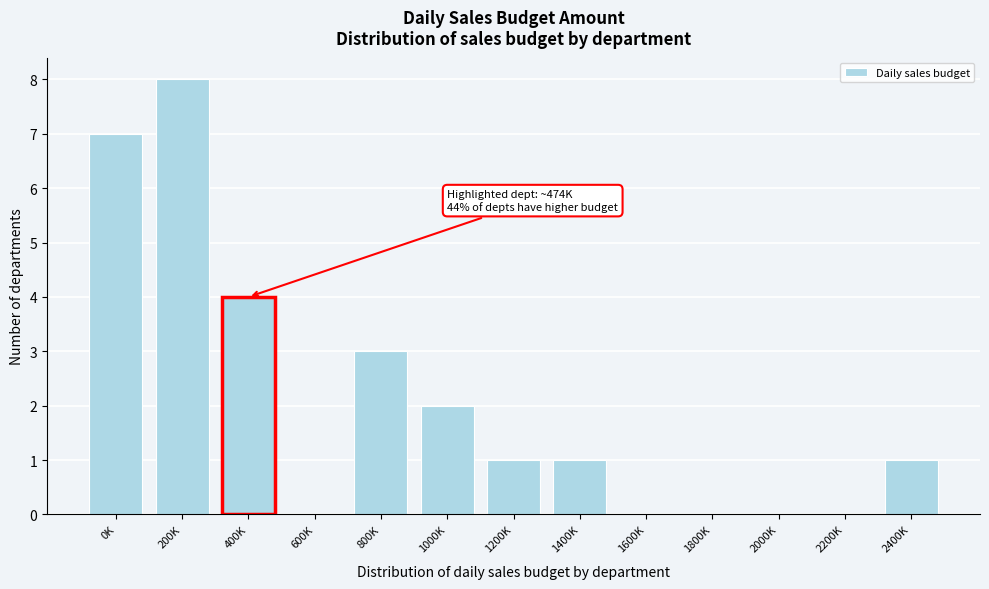

Reading left to right, extract all data points from this chart.

0K=7	200K=8	400K=4	600K=0	800K=3	1000K=2	1200K=1	1400K=1	1600K=0	1800K=0	2000K=0	2200K=0	2400K=1